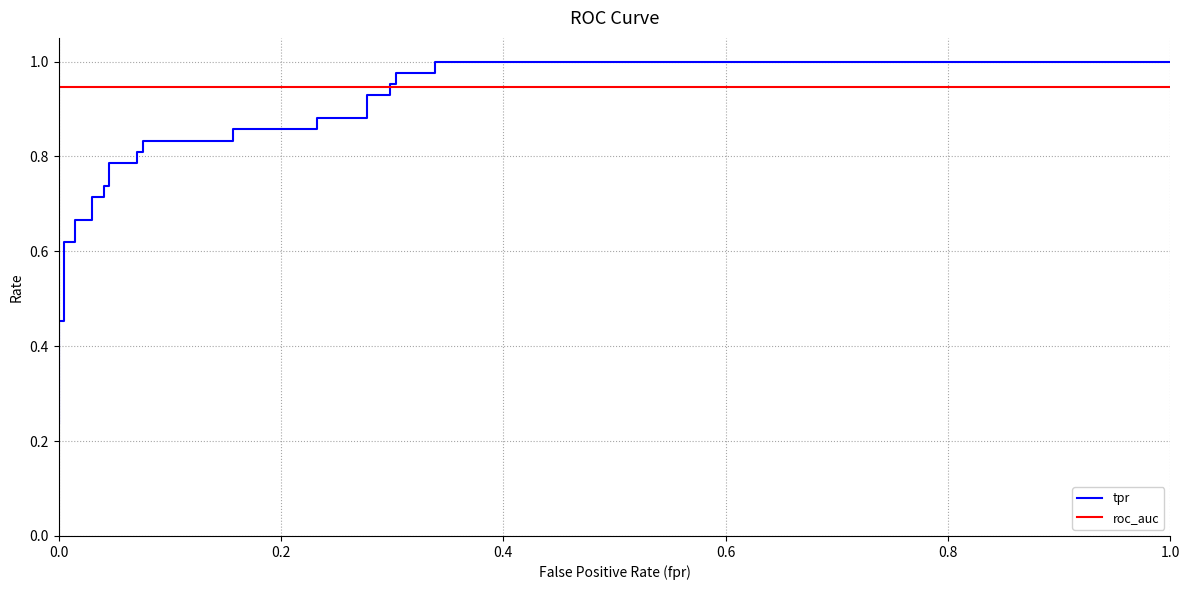

What is the value of the roc_auc point at the 6th from the left?

0.9